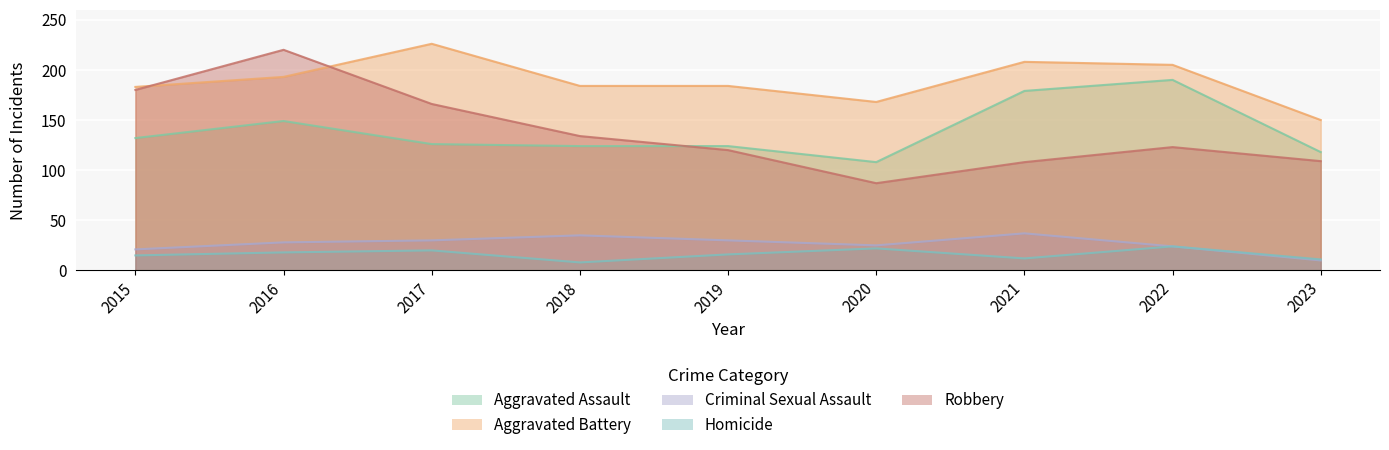

What is the difference between the maximum and minimum values in the Aggravated Battery series?

76